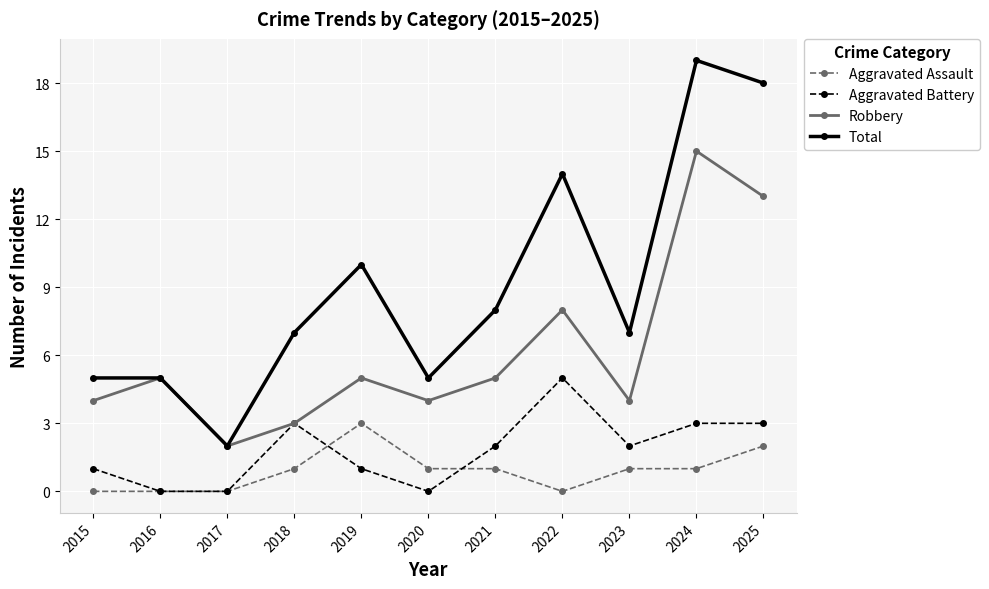

What is the sum of all Total values?

100